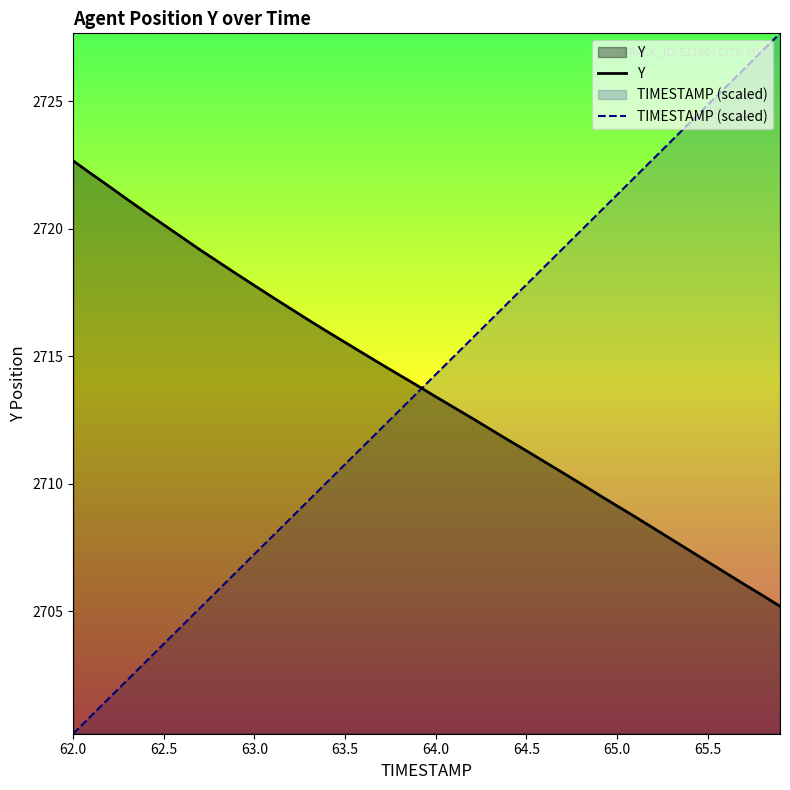

At which label does Y first exceed 2713?

62.0